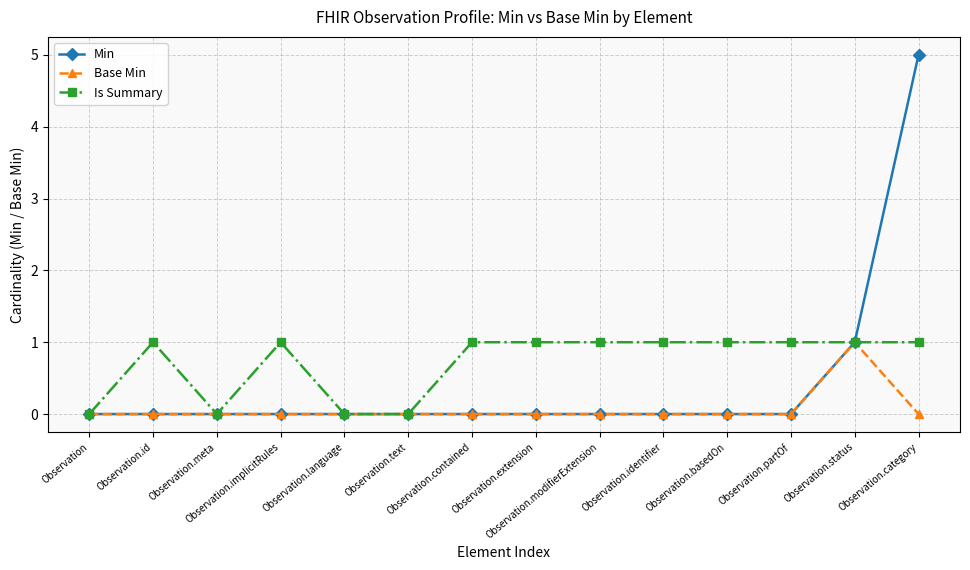

What is the sum of the Is Summary values at Observation.basedOn and Observation.extension?

2